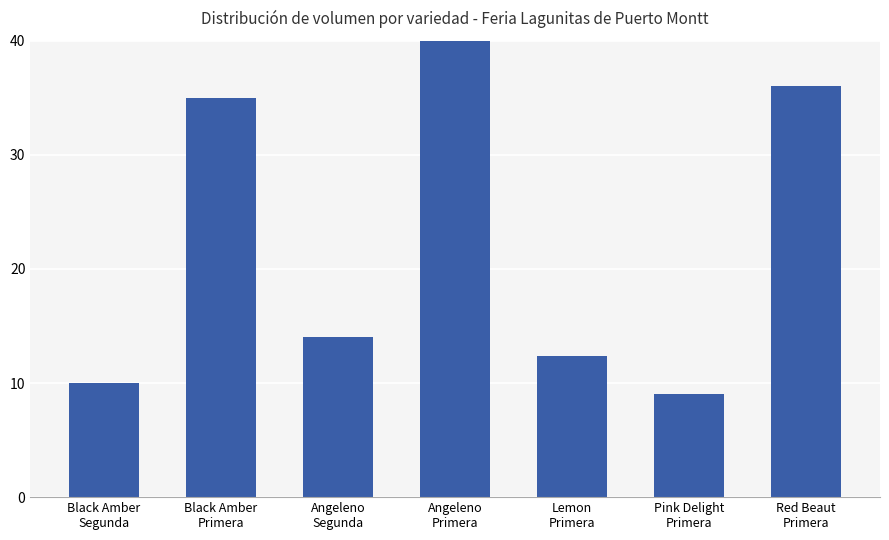

Where does the data first go above 14?

Black Amber
Primera